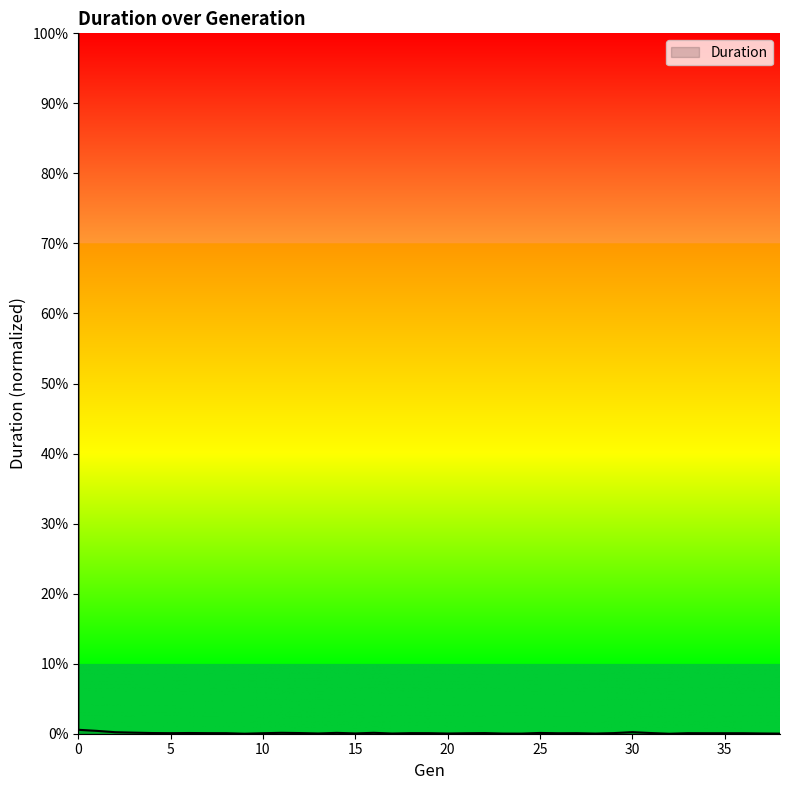

How many interior local peaks (higher than both neighbors) does the data have?

11